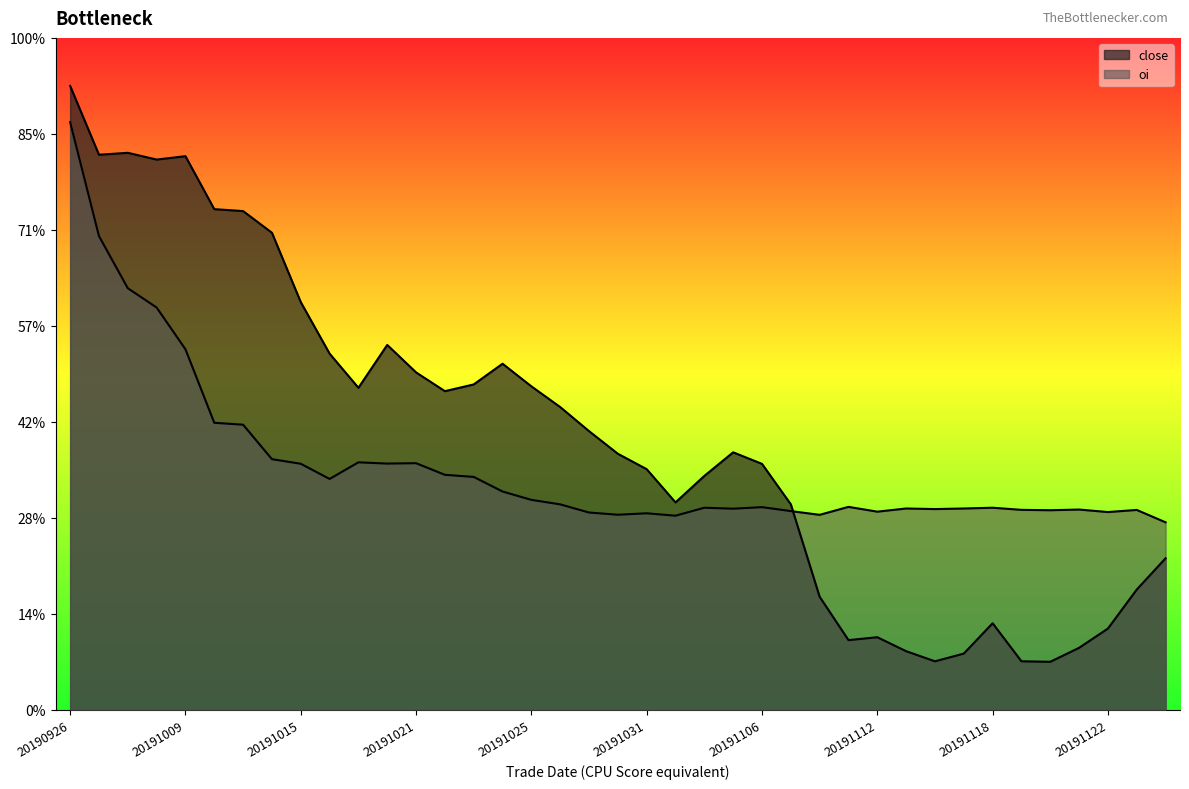

Rank the categories by close value from highest to lowest.

20190926, 20190930, 20190927, 20191009, 20191008, 20191010, 20191011, 20191014, 20191015, 20191018, 20191016, 20191024, 20191021, 20191023, 20191025, 20191017, 20191022, 20191028, 20191029, 20191105, 20191030, 20191106, 20191031, 20191104, 20191101, 20191107, 20191126, 20191125, 20191108, 20191118, 20191122, 20191112, 20191111, 20191121, 20191113, 20191115, 20191114, 20191119, 20191120